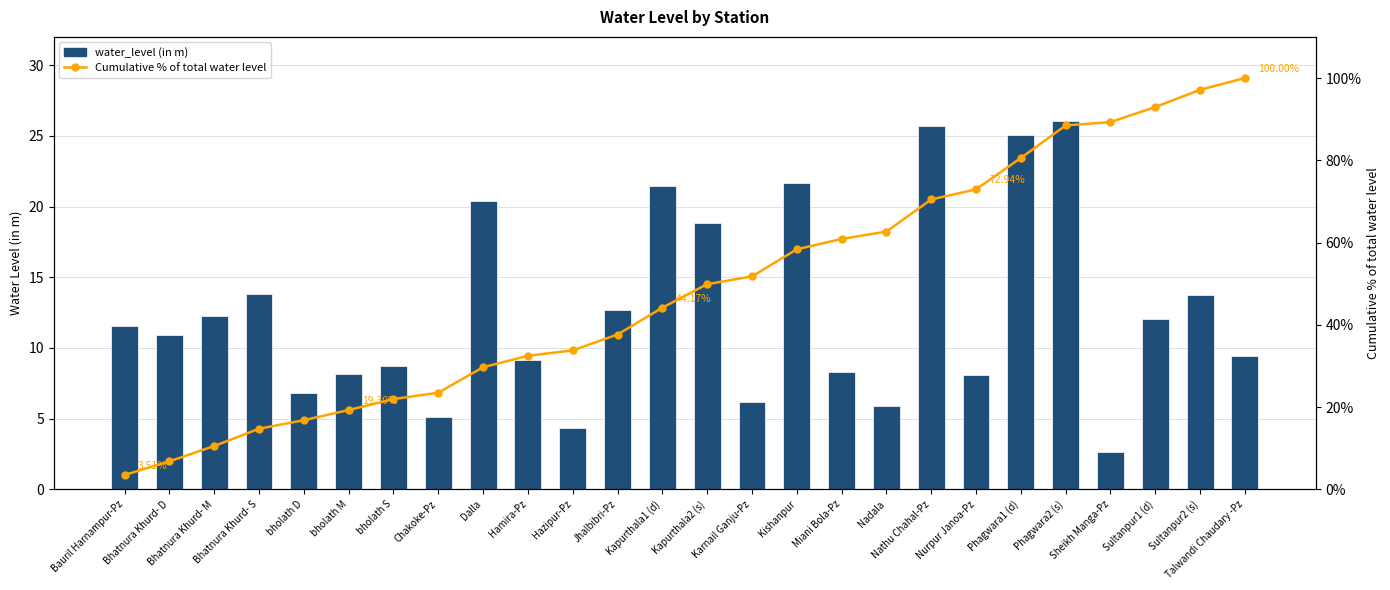

Is the value of Cumulative % of total water level at Nadala greater than the value of water_level (in m) at Sultanpur2 (s)?

Yes